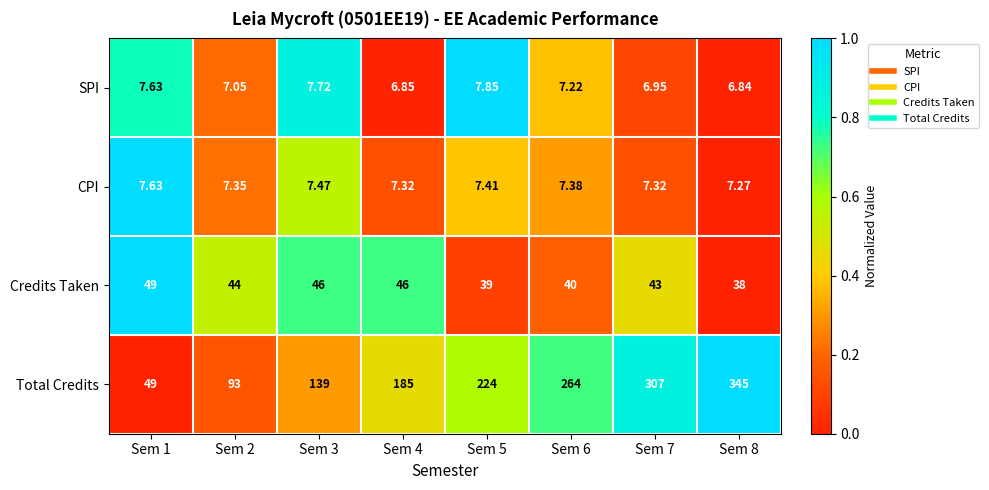

Rank the series at Sem 8 from lowest to highest value.

SPI, CPI, Credits Taken, Total Credits